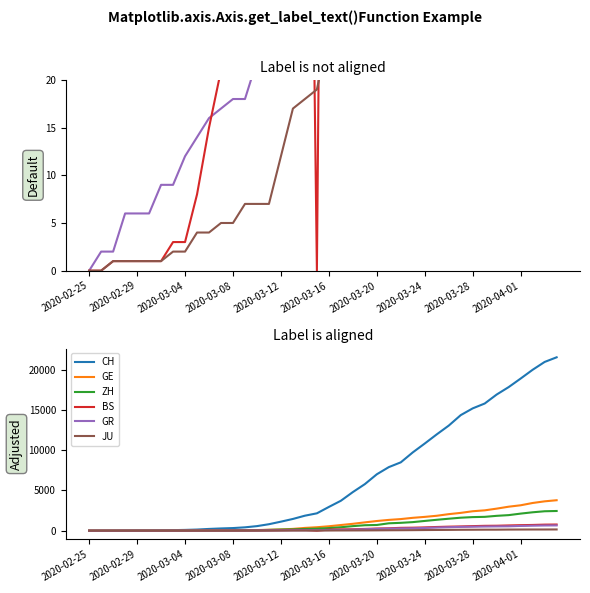

True or false: CH has a value of 13806 at 26.

False